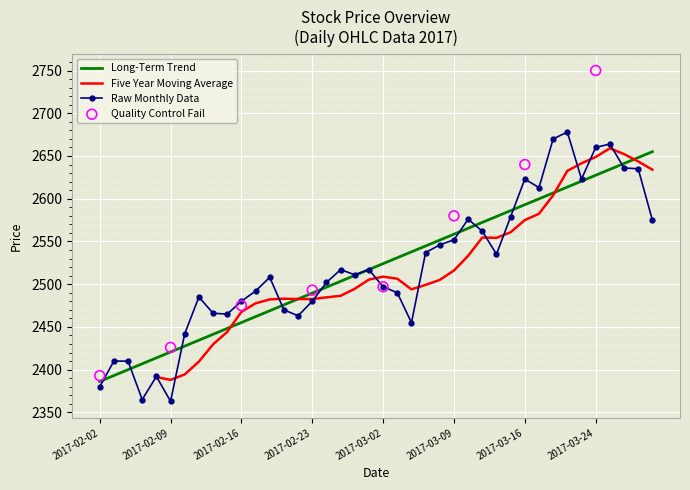

The Long-Term Trend series shows 2558.5 at 2017-03-09. True or false?

True